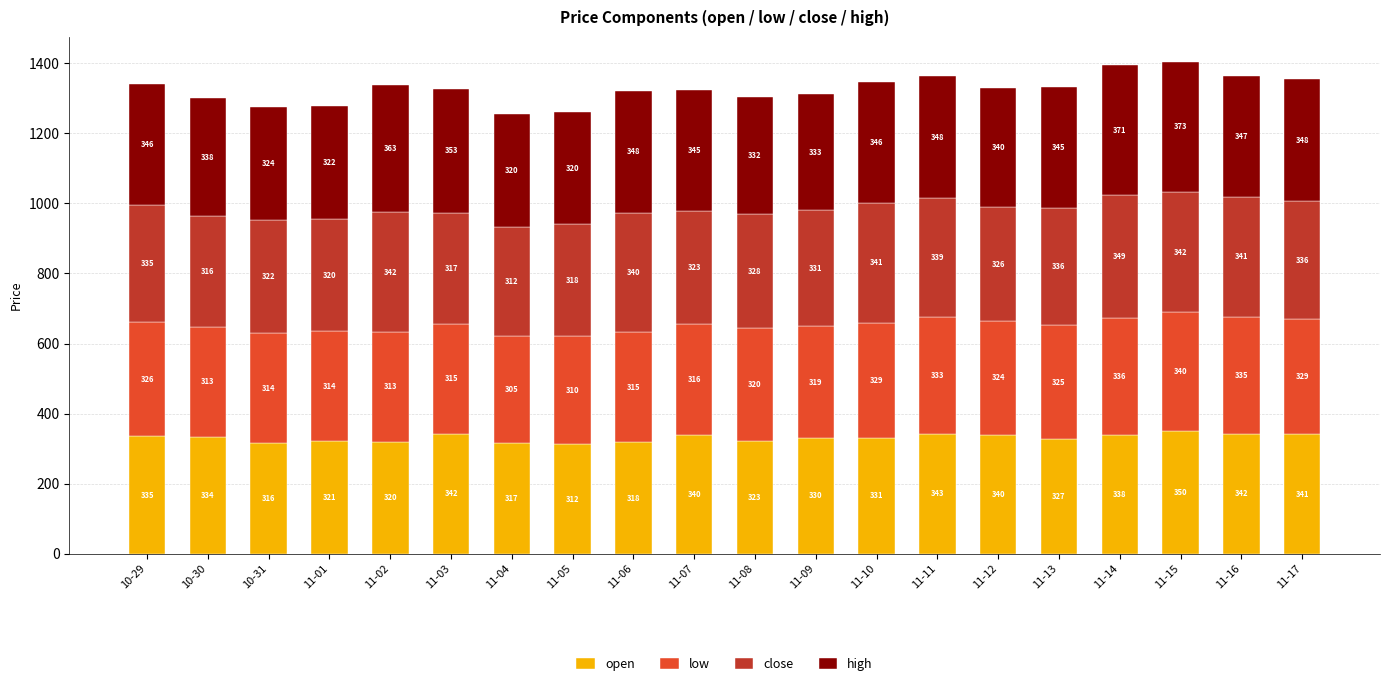

Is it true that open equals 338 at 11-14?

True